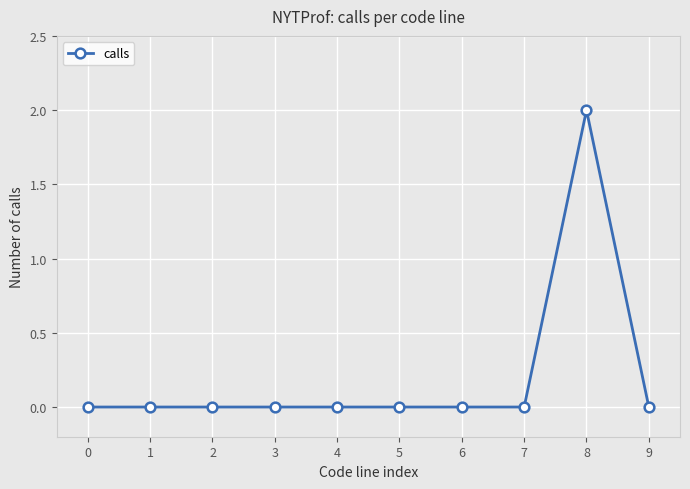

Count the number of data series in this chart.

1